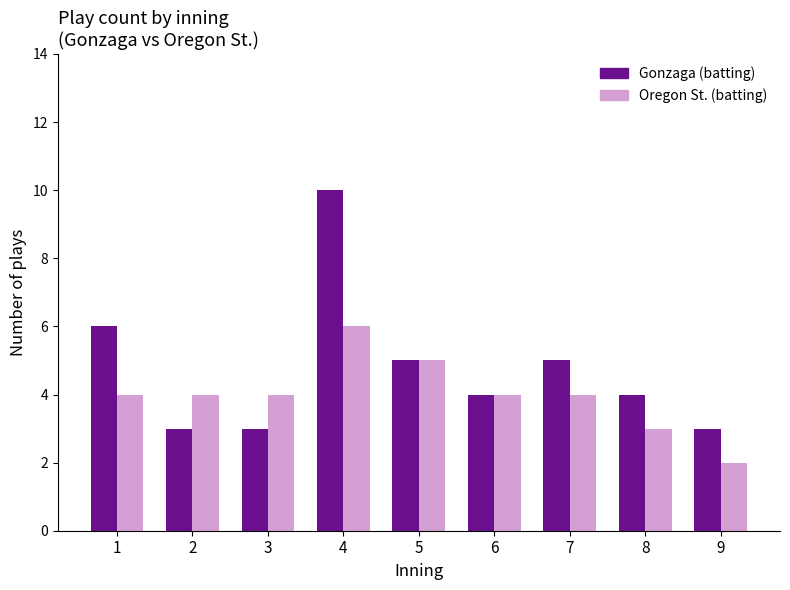

Between 5 and 8, which series saw the biggest shift?

Oregon St. (batting)